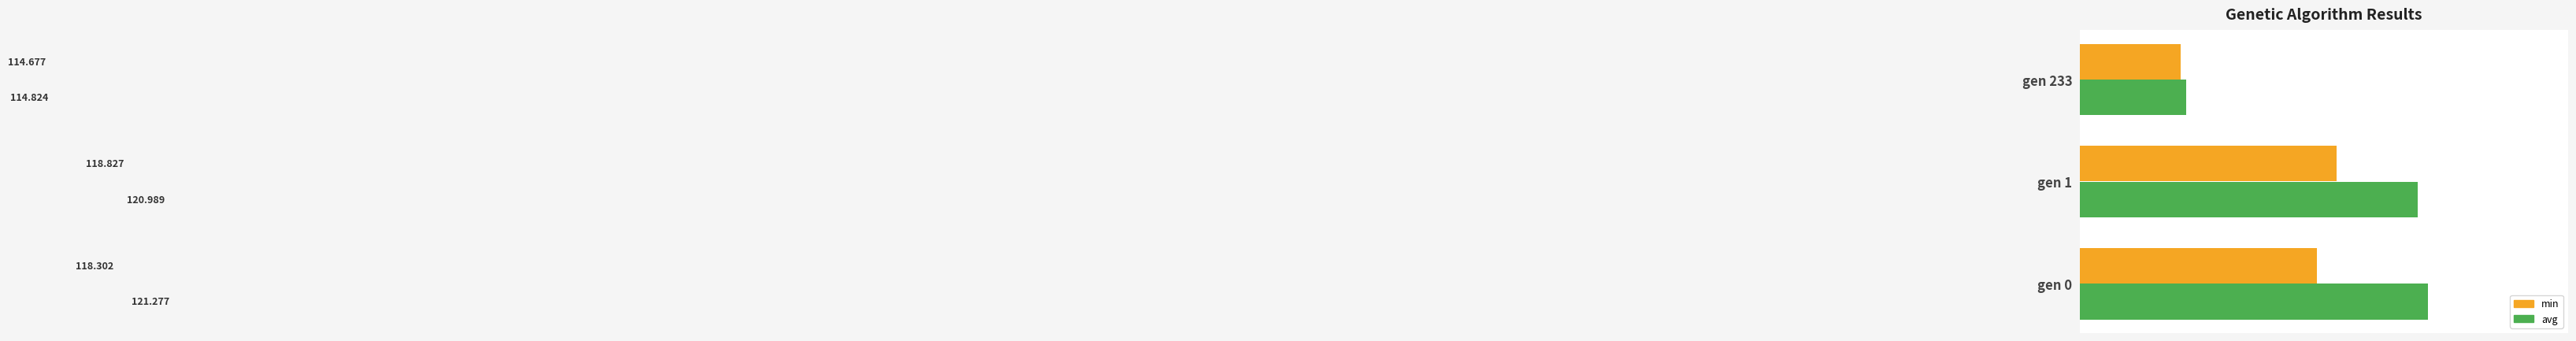

What are all the series names shown in the legend?

min, avg